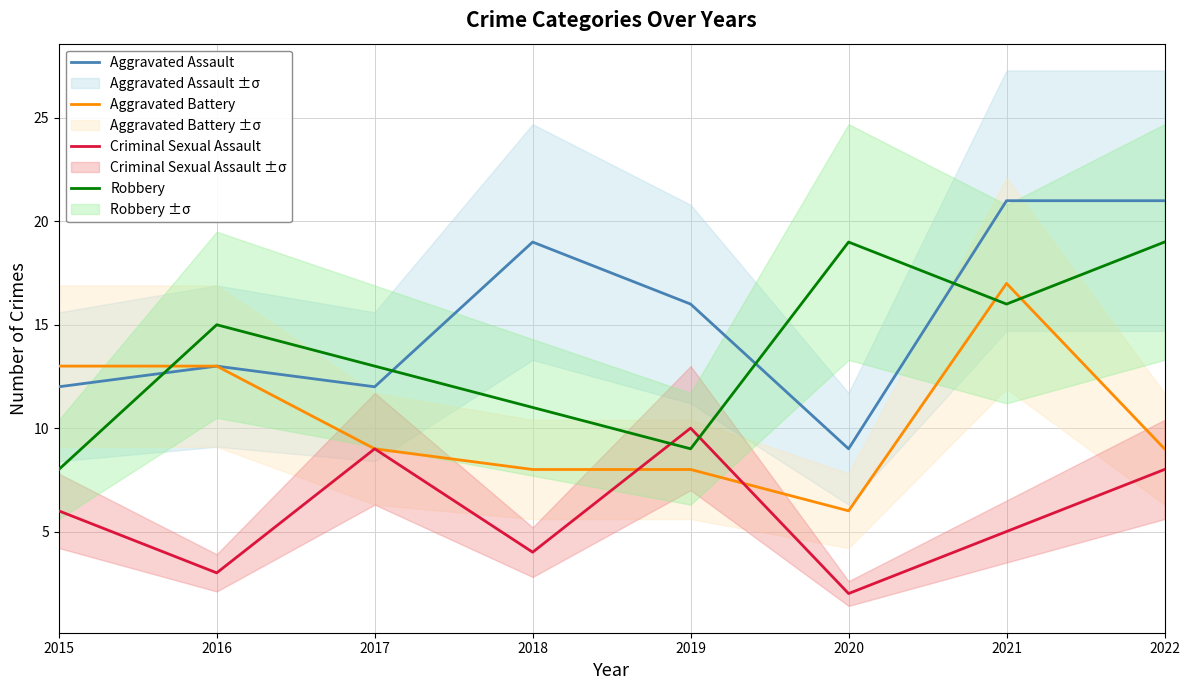

How many Criminal Sexual Assault values are between 4 and 9?

5